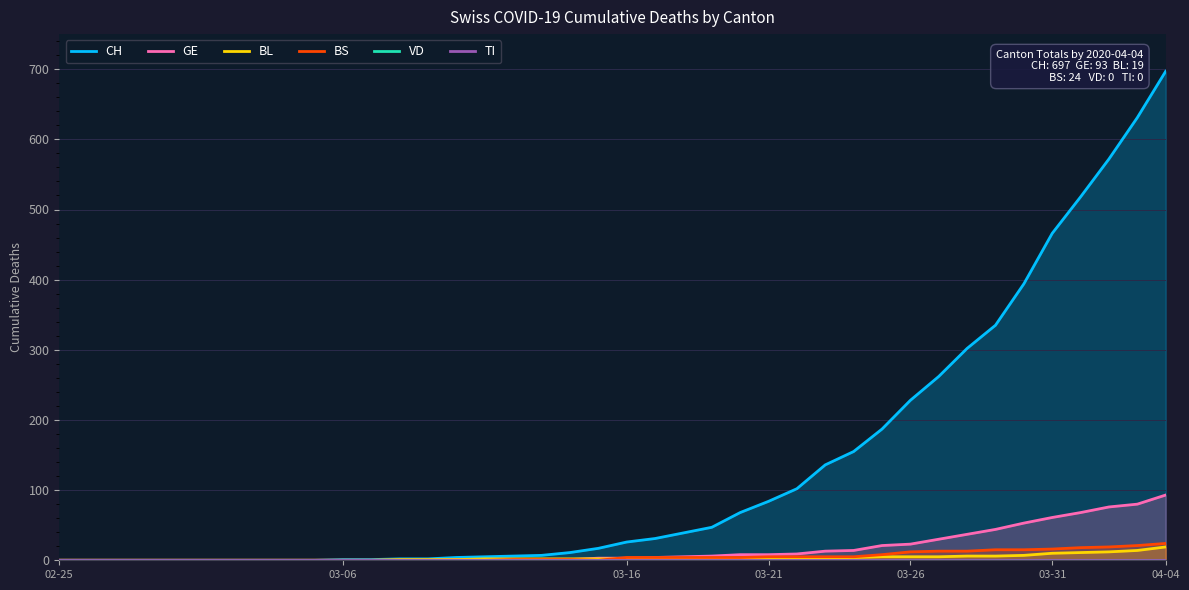

Does the chart have visible grid lines?

Yes